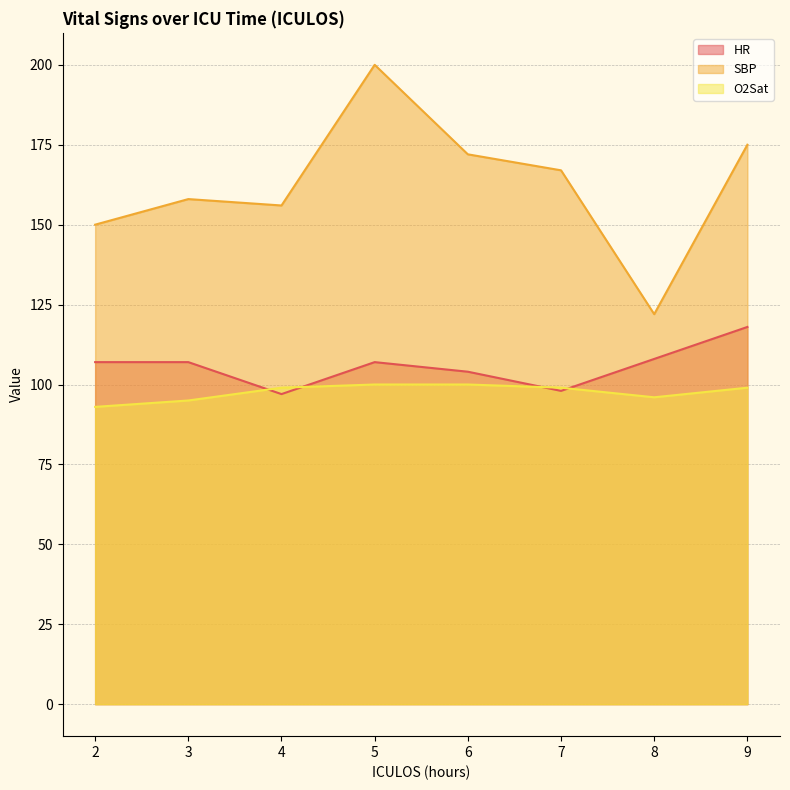

Where do HR and O2Sat first cross each other?

3 and 4